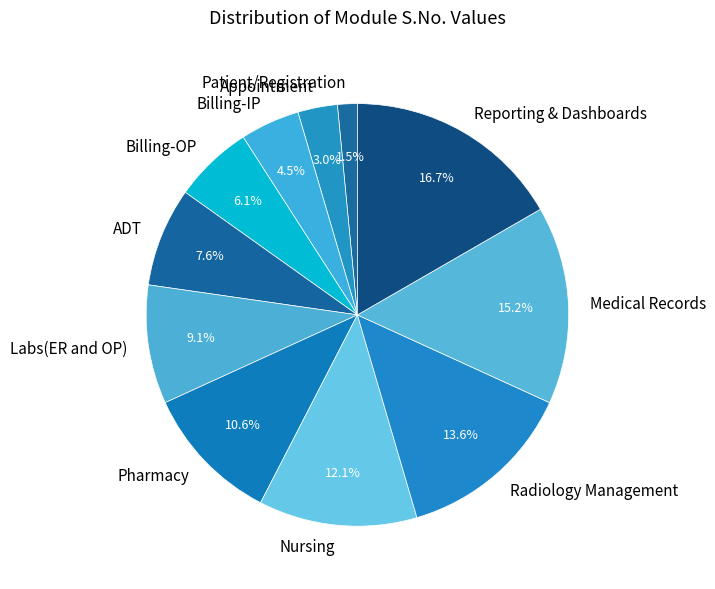

Does Pharmacy represent more than half of the total?

No